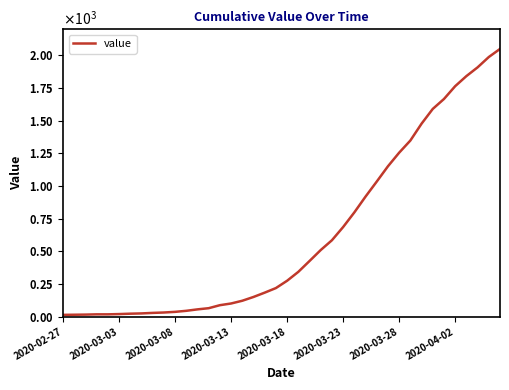

Does the chart have visible grid lines?

No